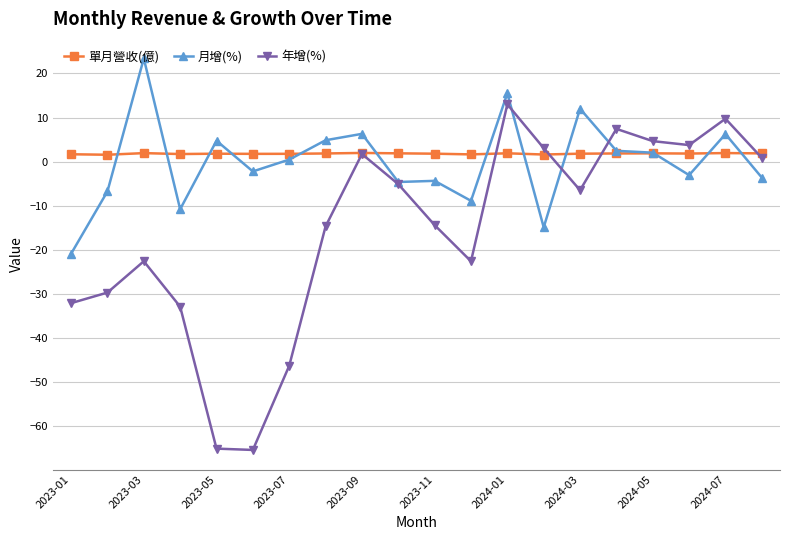

What is the smallest value displayed?

-65.4